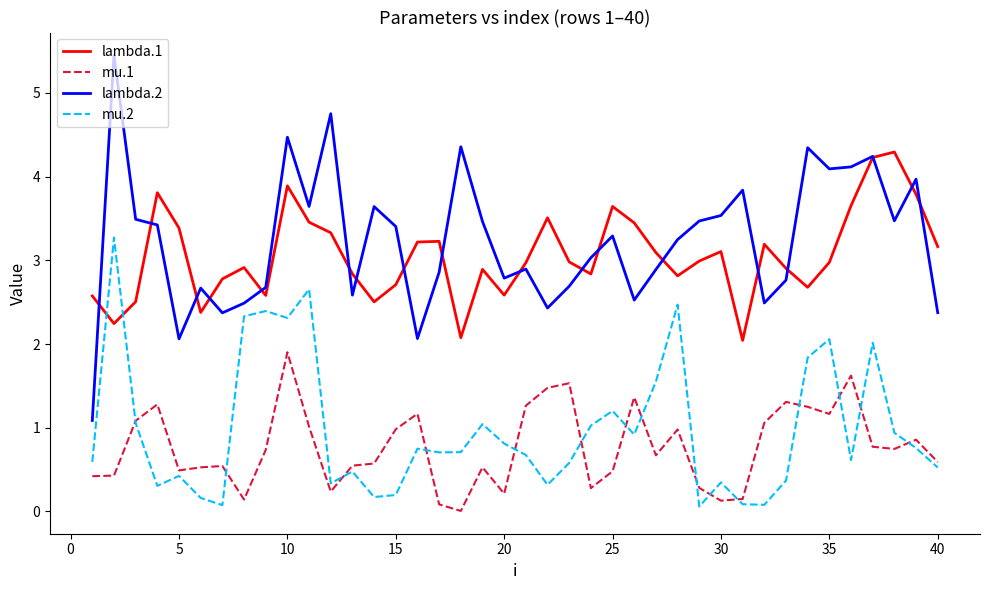

Rank the series by their maximum value, from lowest to highest.

mu.1, mu.2, lambda.1, lambda.2